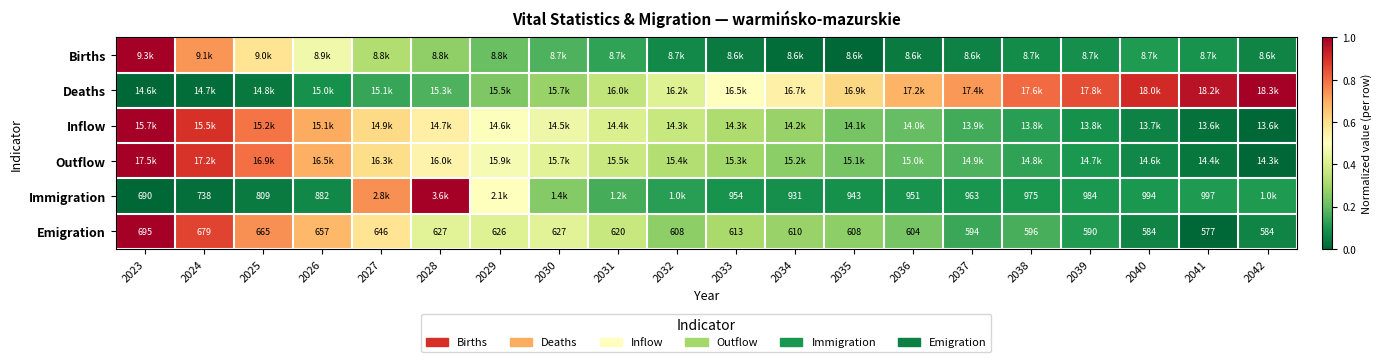

How many data points in Emigration are less than 613?

10